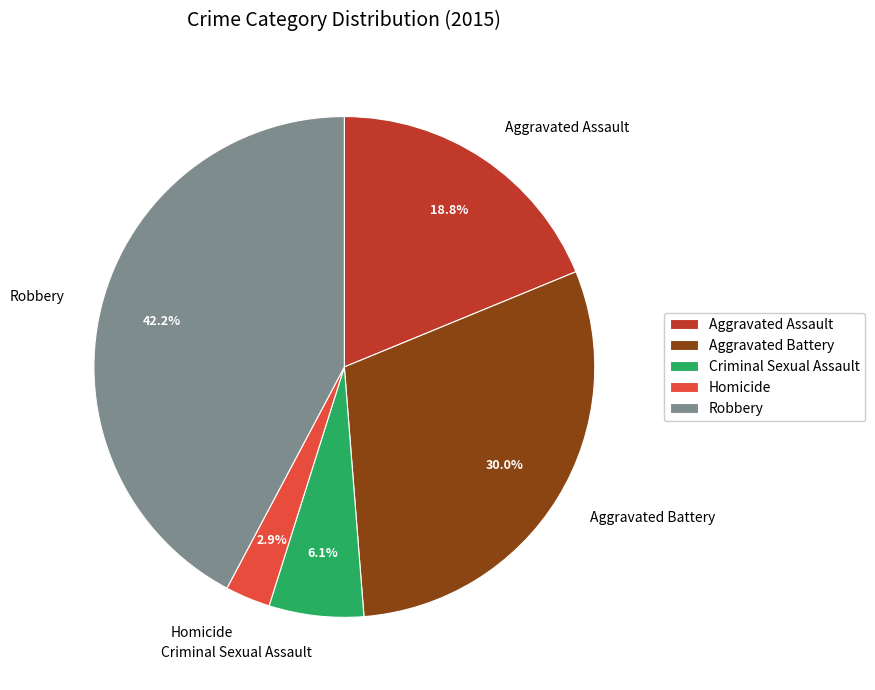

Approximately how many times larger is the value at Criminal Sexual Assault compared to Homicide?

2.1